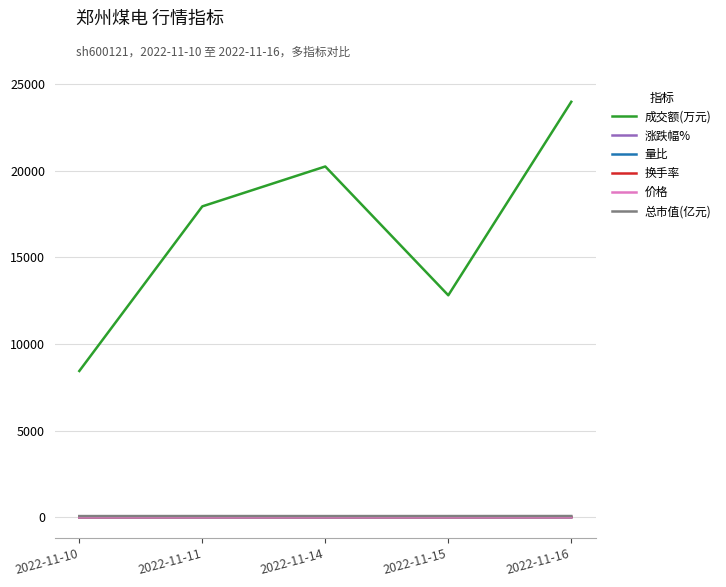

Count the number of categories in the chart.

5